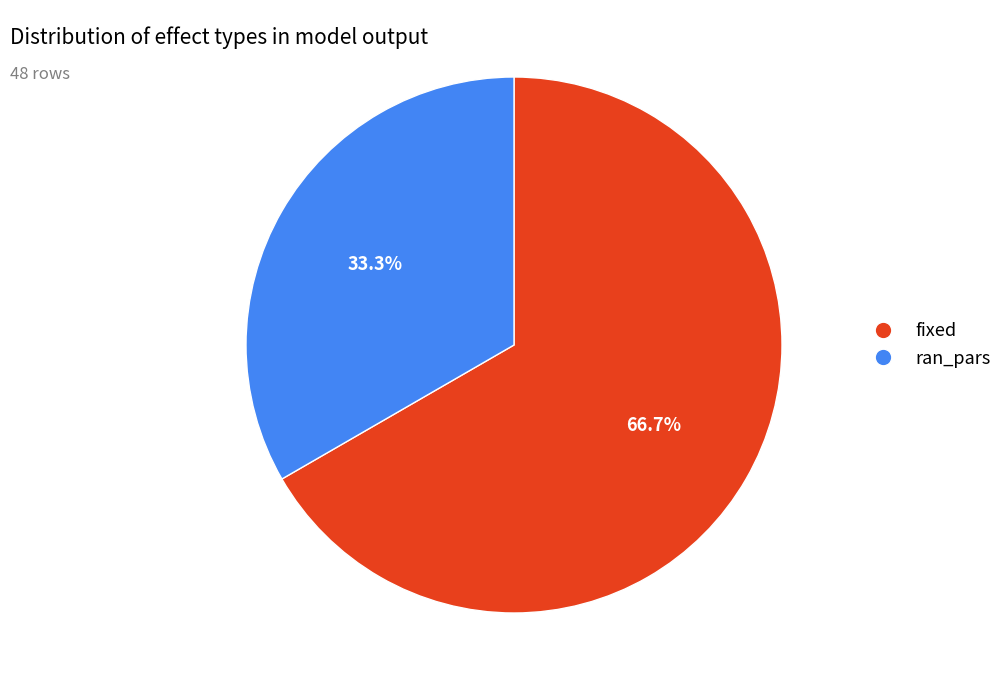

To the nearest percent, what is the combined percentage of fixed and ran_pars?

100%